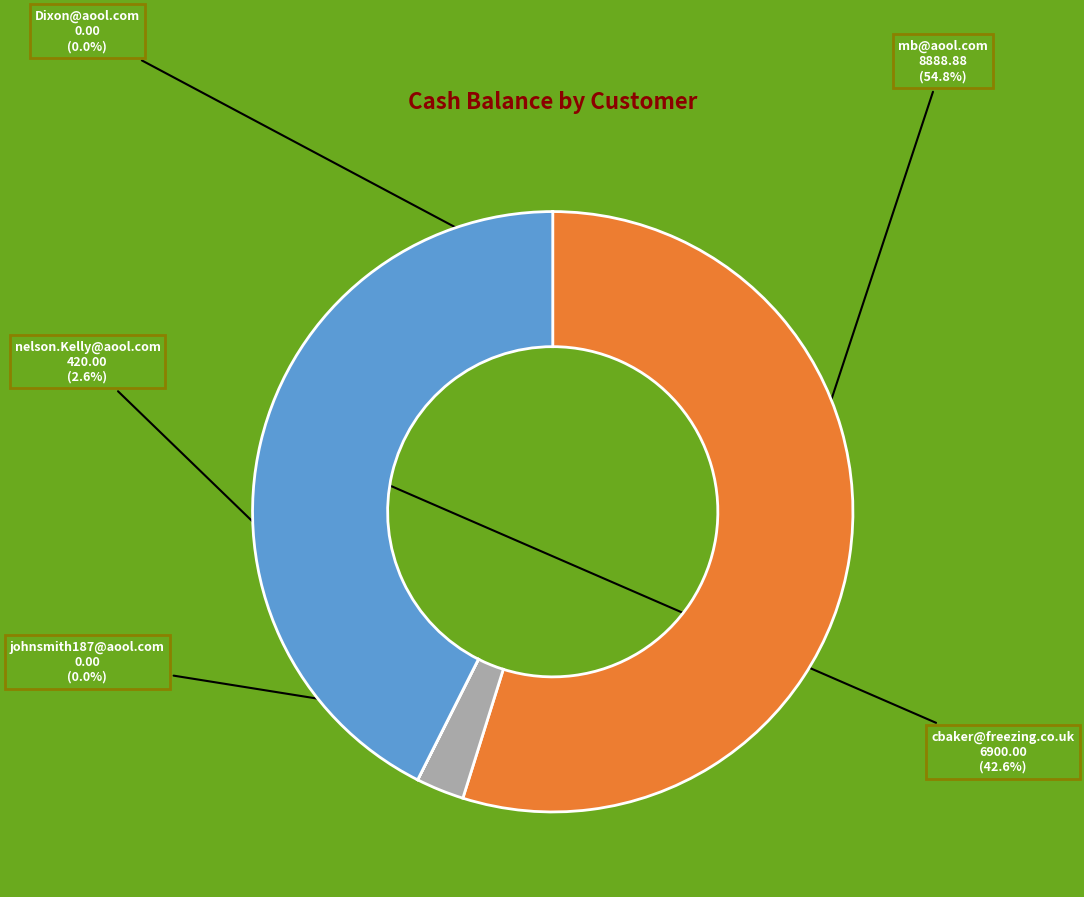

To the nearest percent, what is the average slice percentage?

20%